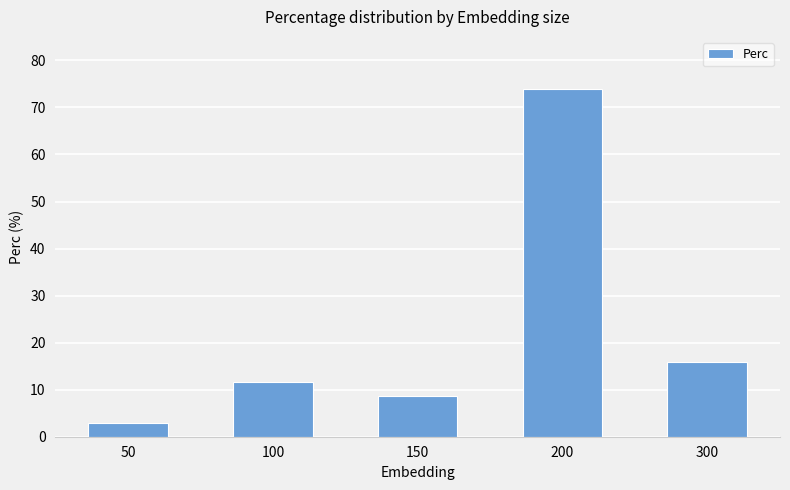

Reading left to right, extract all data points from this chart.

50=2.9	100=11.6	150=8.7	200=73.9	300=15.9